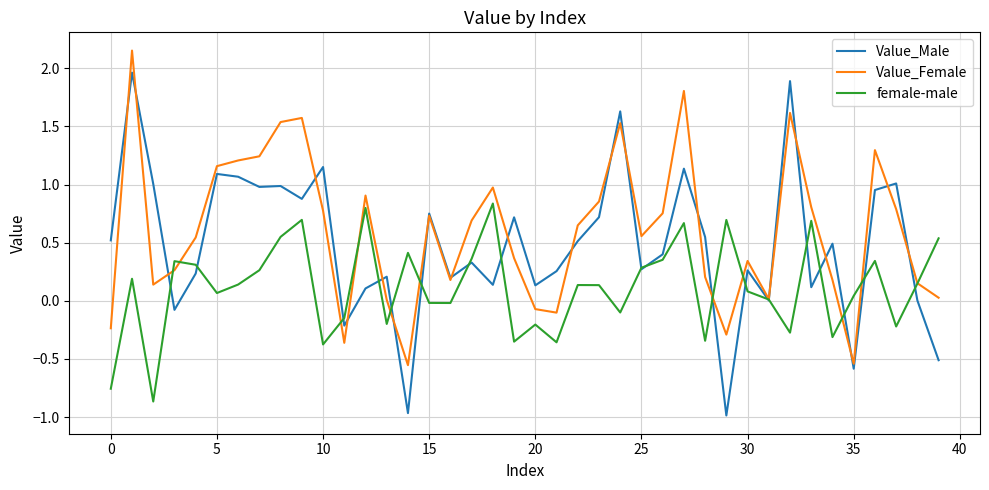

What is the minimum value for female-male?

-0.9